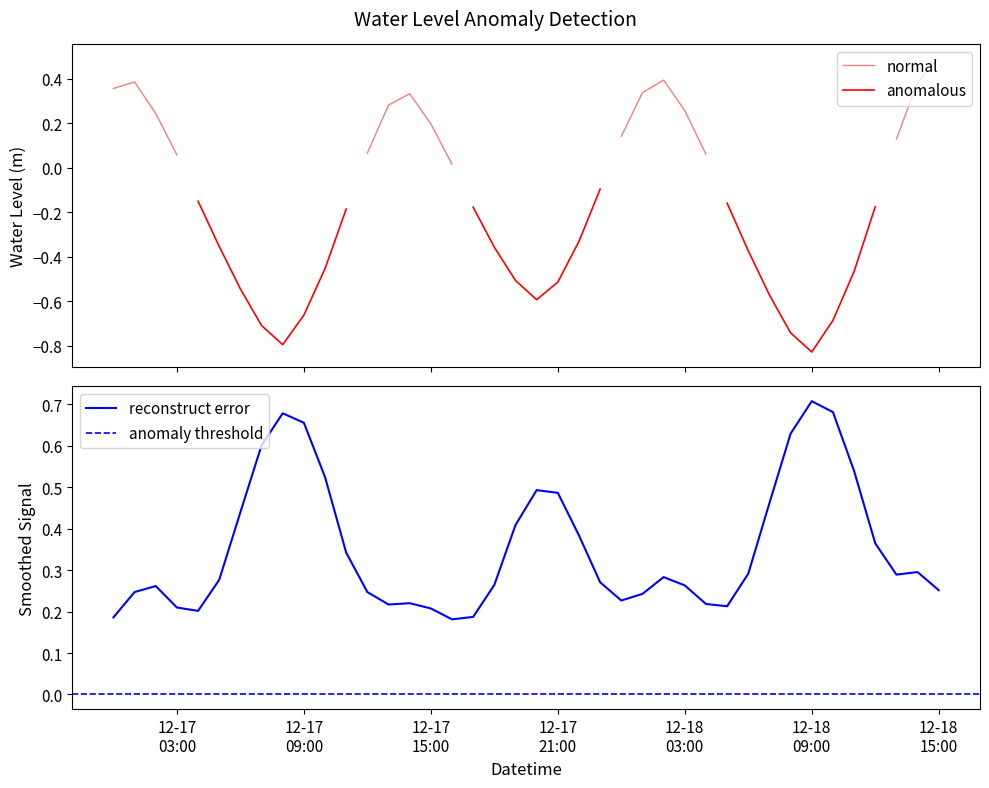

What is the label of the 34th point from the left?

2022-12-18 09:00:00